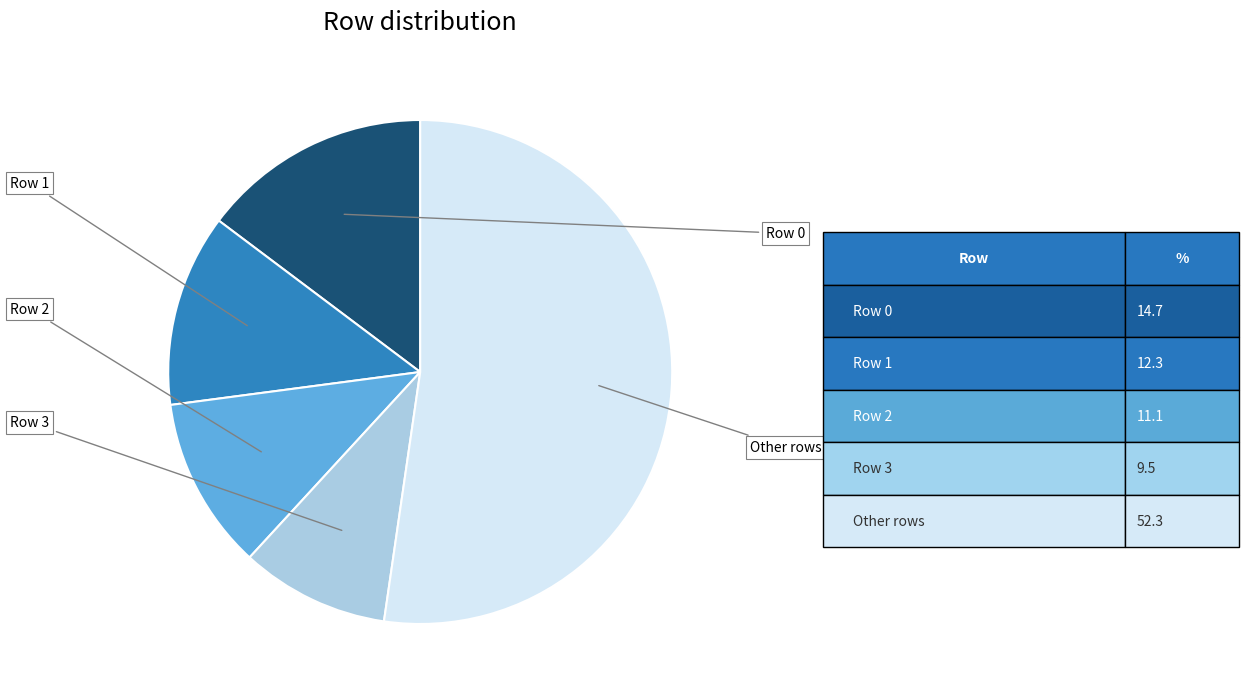

Is there a majority slice in this chart?

Yes